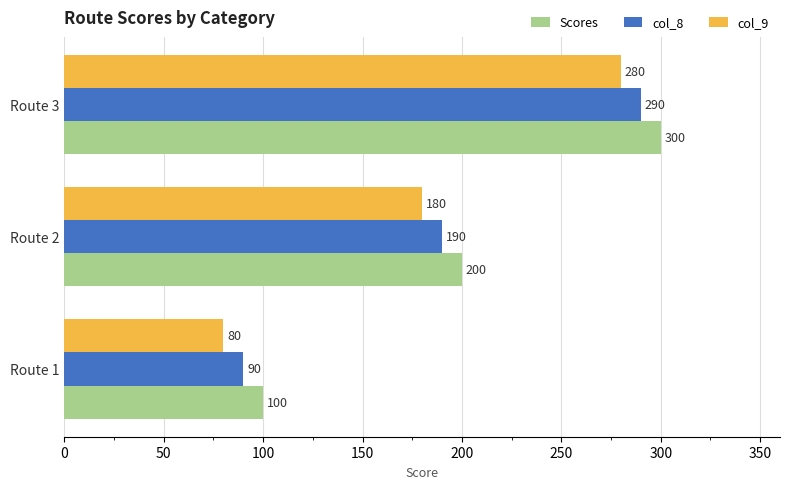

What are all the series names shown in the legend?

Scores, col_8, col_9